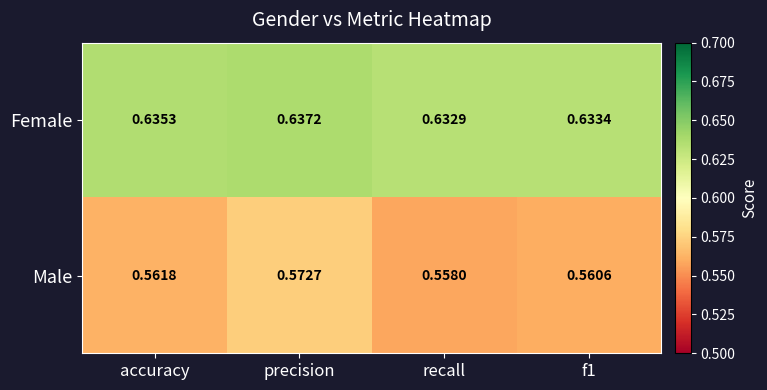

At which label is Male closest to 0?

recall